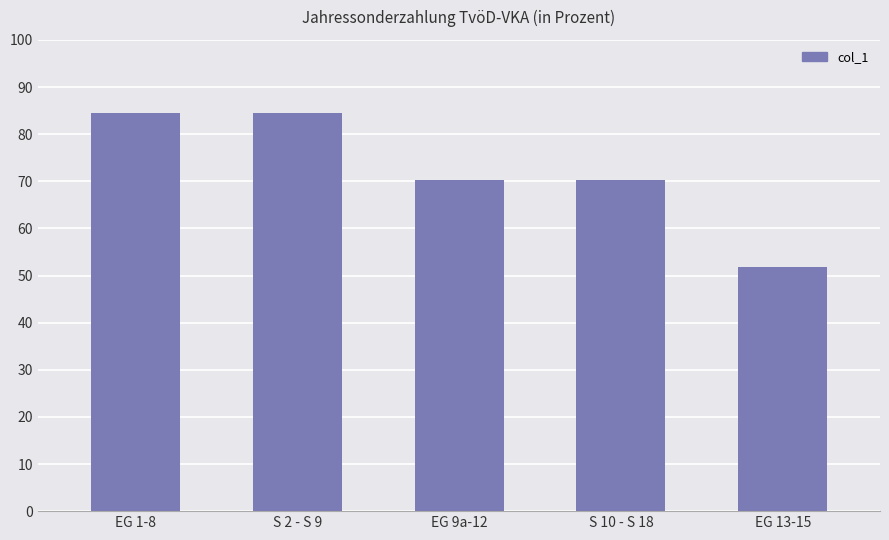

What is the difference between the second highest and minimum values?

32.7